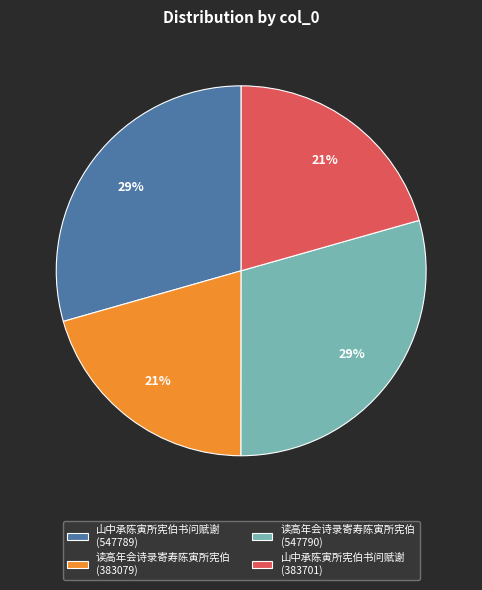

Which has a higher value, 山中承陈寅所宪伯书问赋谢 (383701) or 读高年会诗录寄寿陈寅所宪伯 (547790)?

读高年会诗录寄寿陈寅所宪伯 (547790)